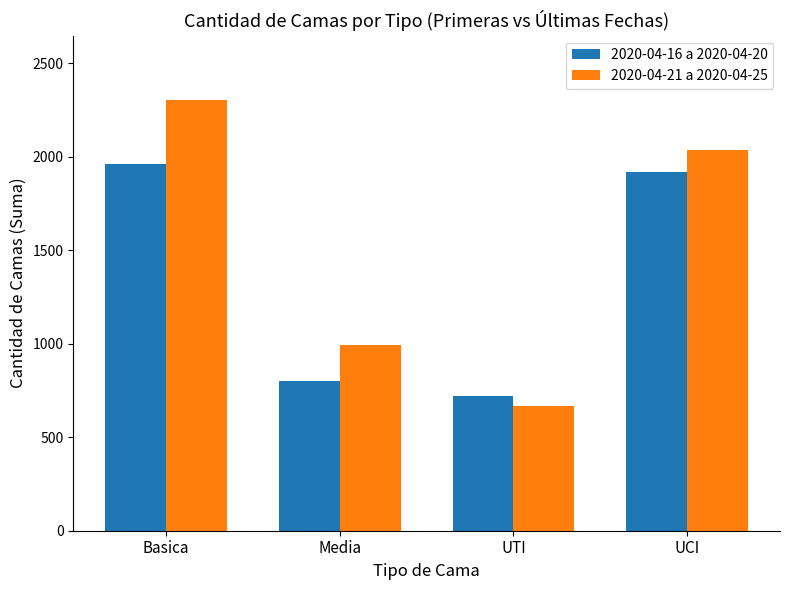

Which label corresponds to the largest value in the chart?

Basica